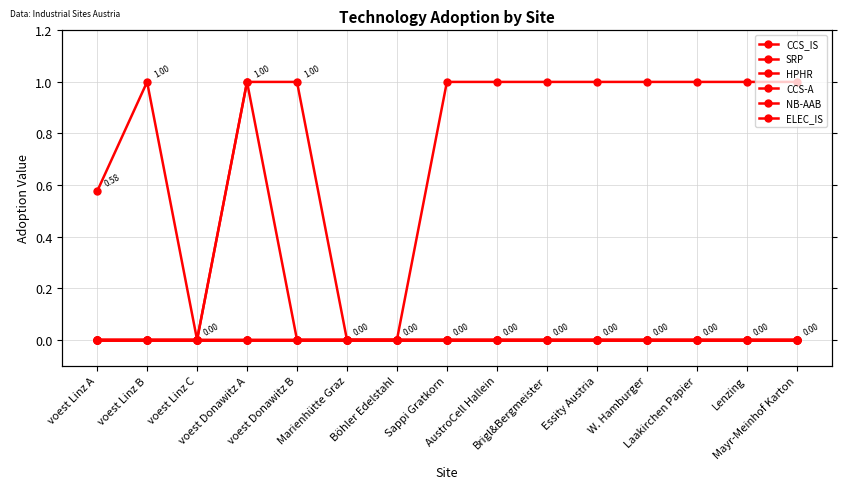

True or false: CCS-A has more than 2 points higher than both neighbors.

False